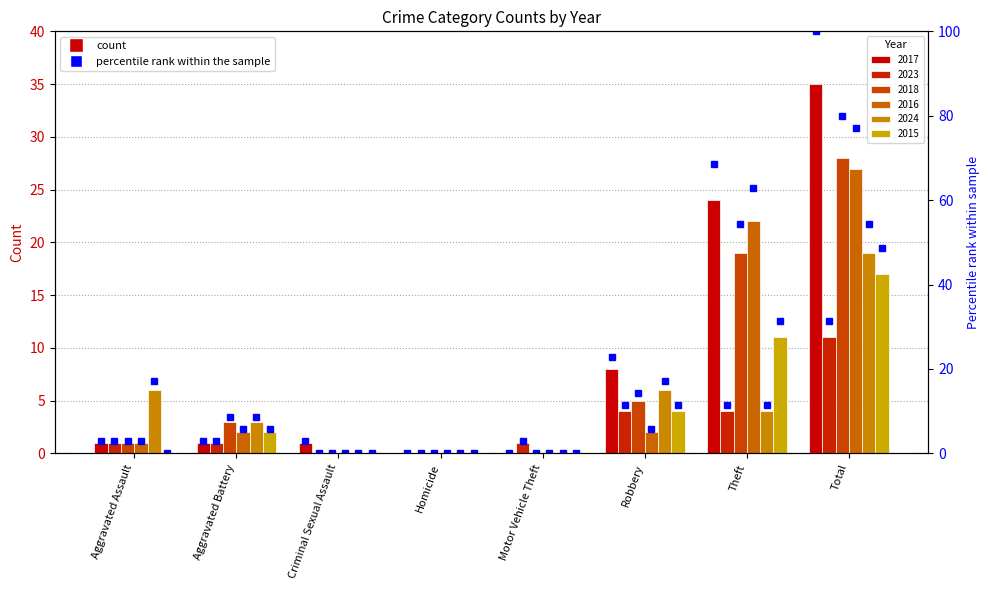

Does the chart contain any negative values?

No